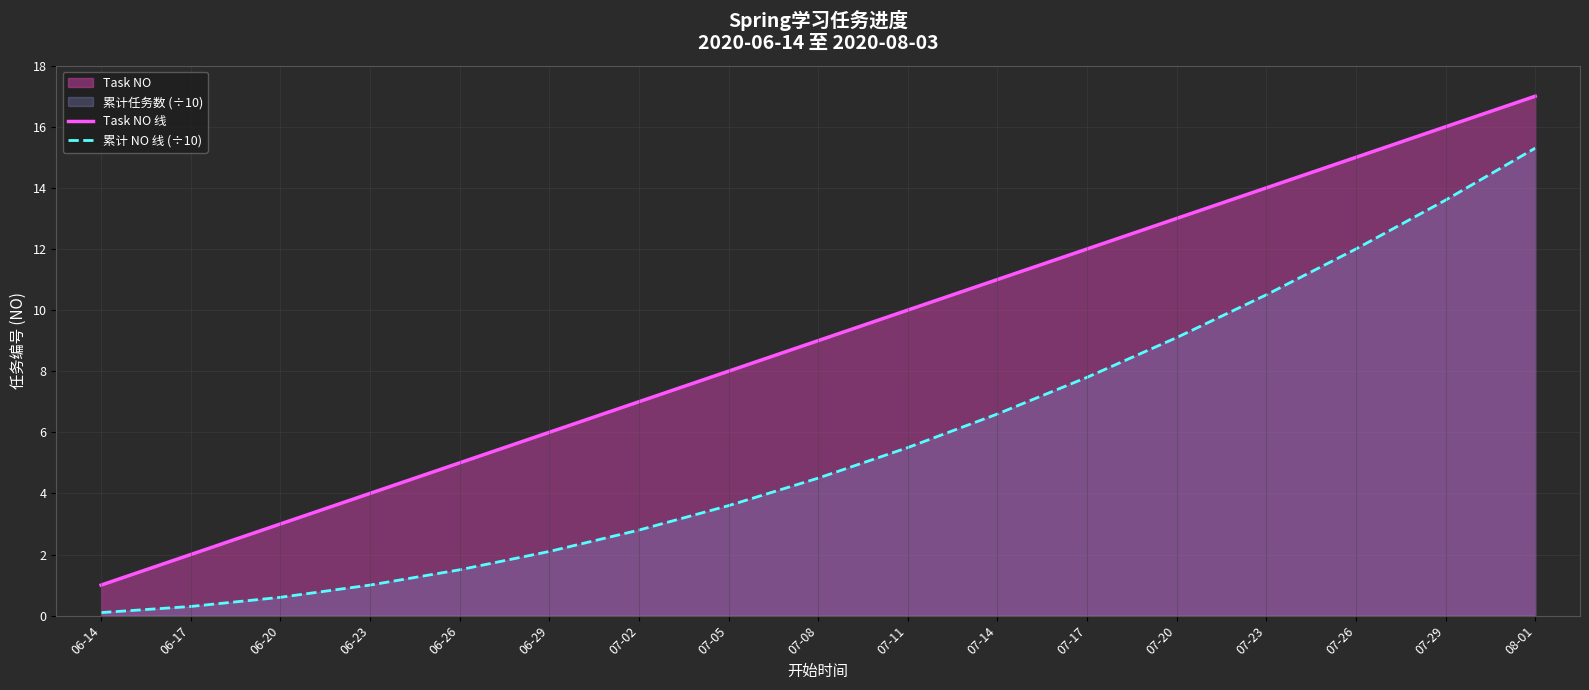

What is the difference between the second highest and second lowest values in the Task NO 线 series?

14.0